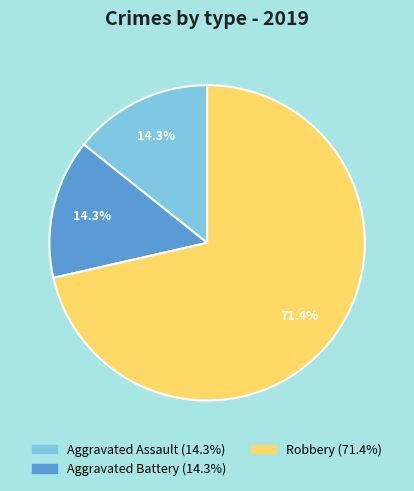

To the nearest percent, what is the average slice percentage?

33%